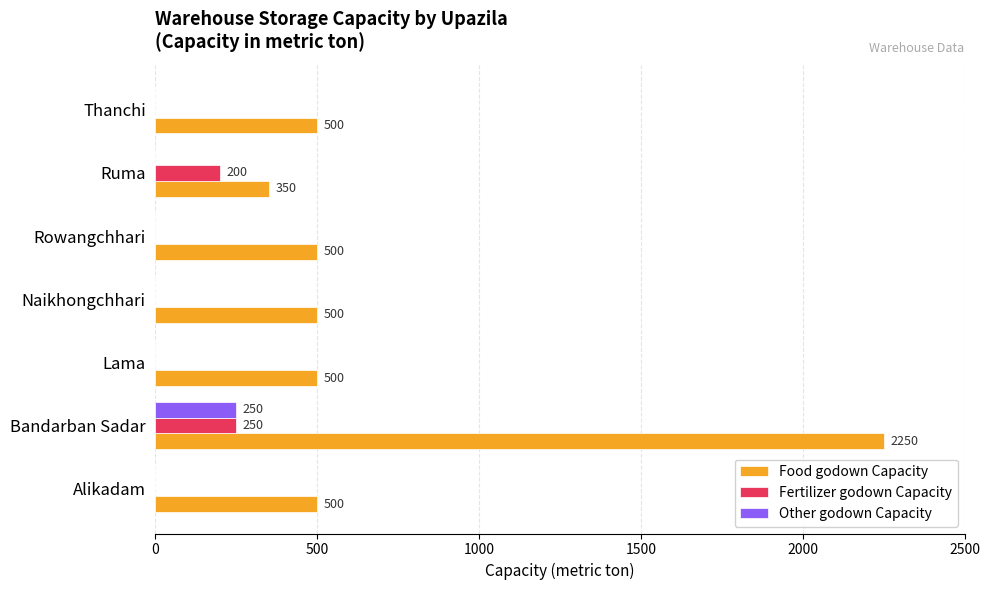

Is the value of Food godown Capacity at Thanchi greater than the value of Fertilizer godown Capacity at Thanchi?

Yes